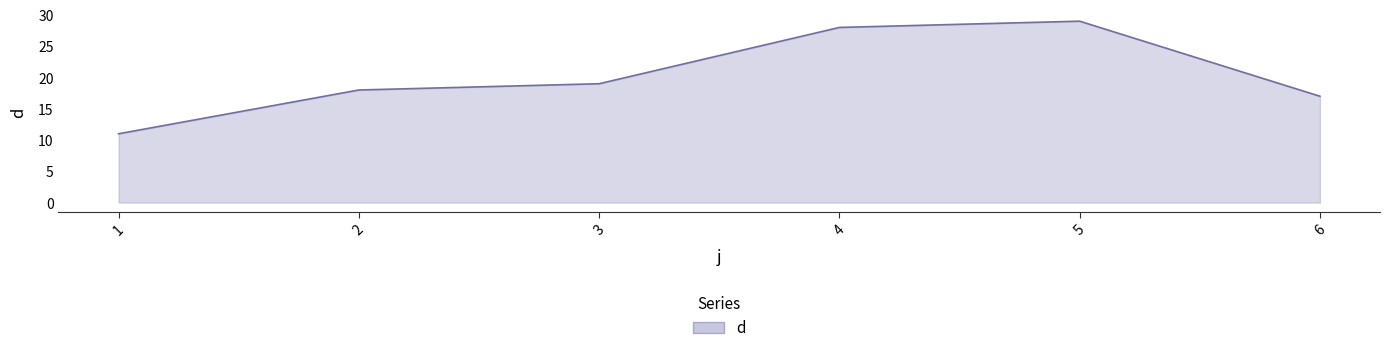

How many lines are shown in the chart?

1